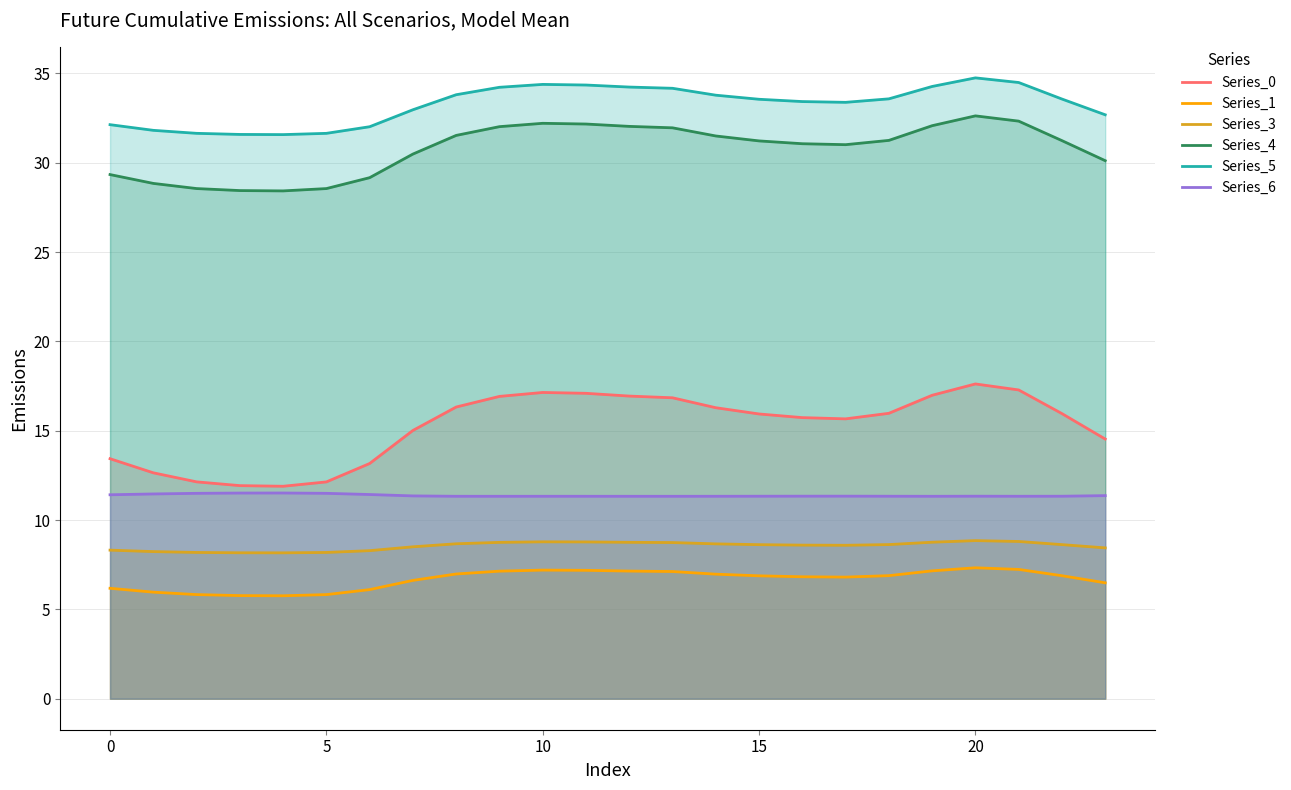

Rank the series by their maximum value, from highest to lowest.

Series_5, Series_4, Series_0, Series_6, Series_3, Series_1